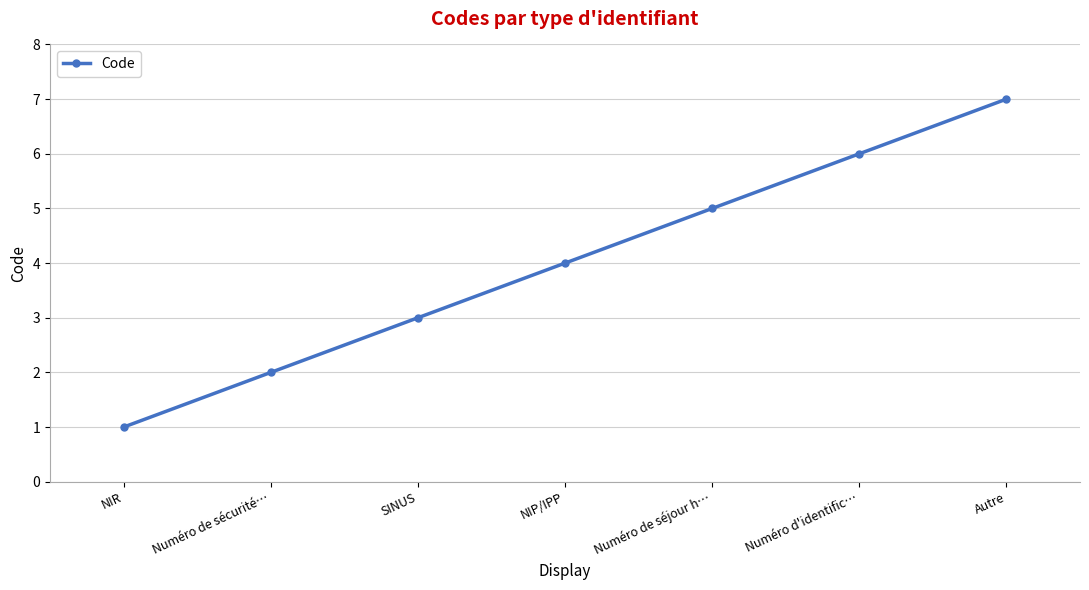

Reading left to right, extract all data points from this chart.

1	2	3	4	5	6	7